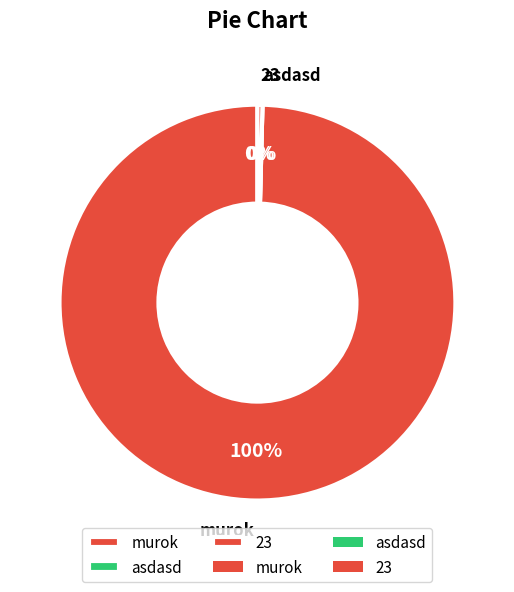

Rank the categories by value from highest to lowest.

murok, 23, asdasd